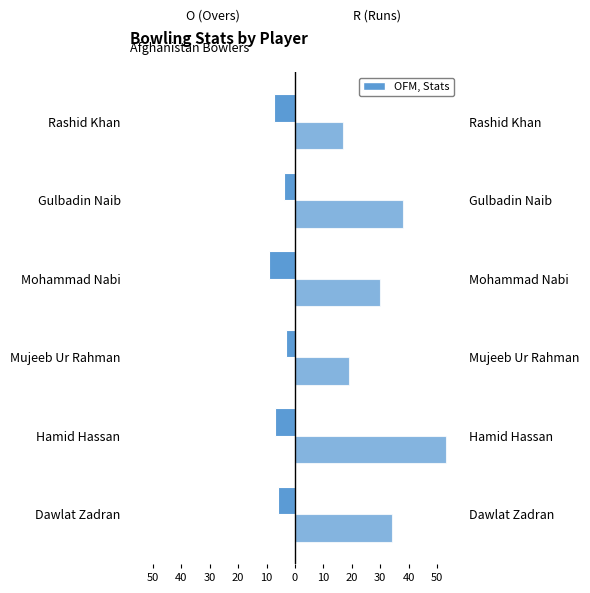

Is the value of R (Runs) at Mohammad Nabi greater than the value of O (Overs) at Gulbadin Naib?

Yes